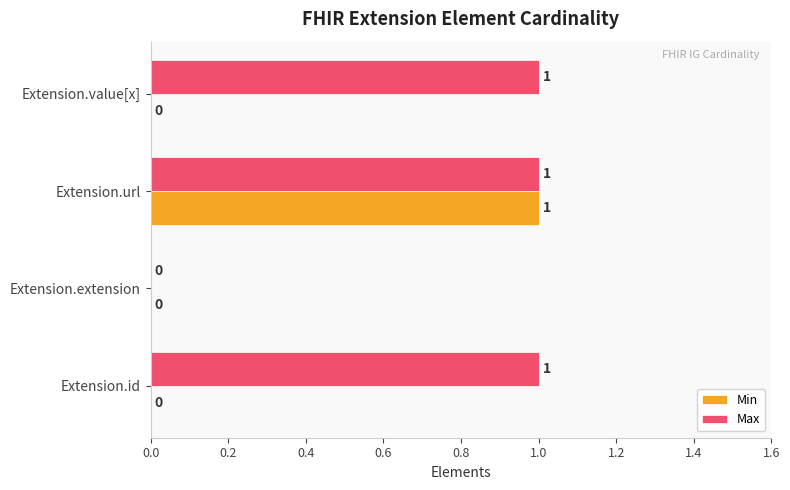

The Min series shows 1 at Extension.id. True or false?

False